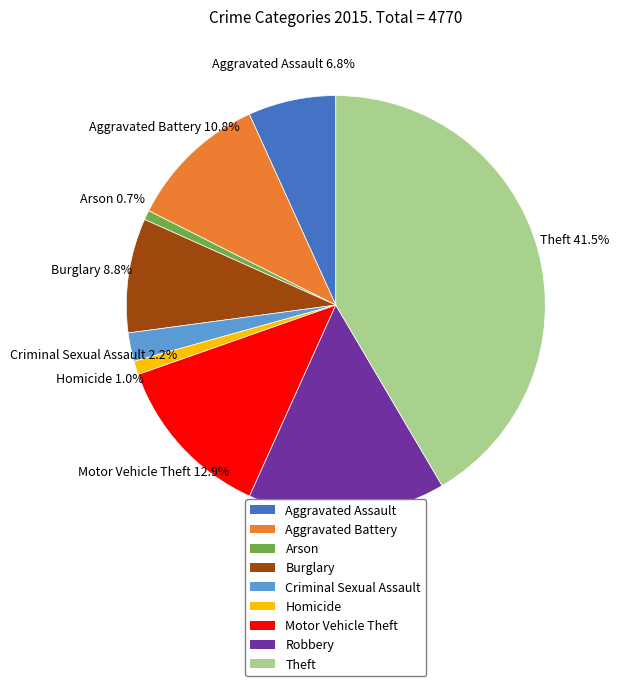

Approximately how many times larger is the value at Burglary compared to Robbery?

0.6